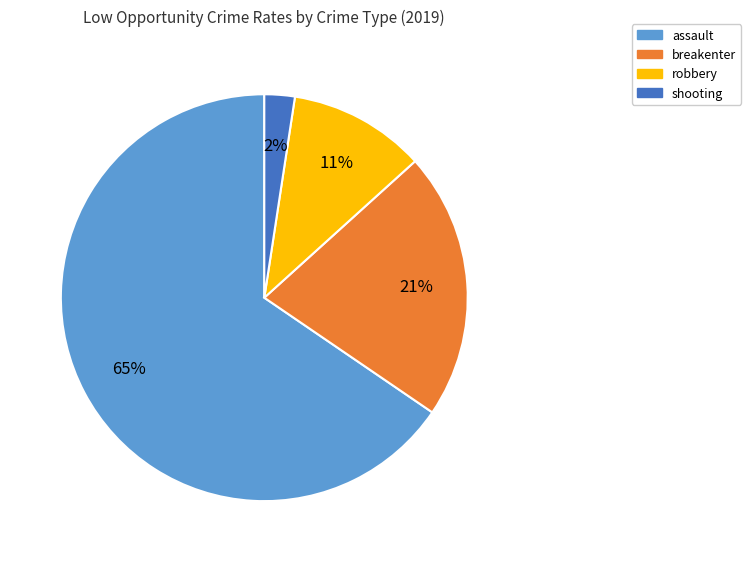

What is the ratio of the value at assault to the value at breakenter?

3.1